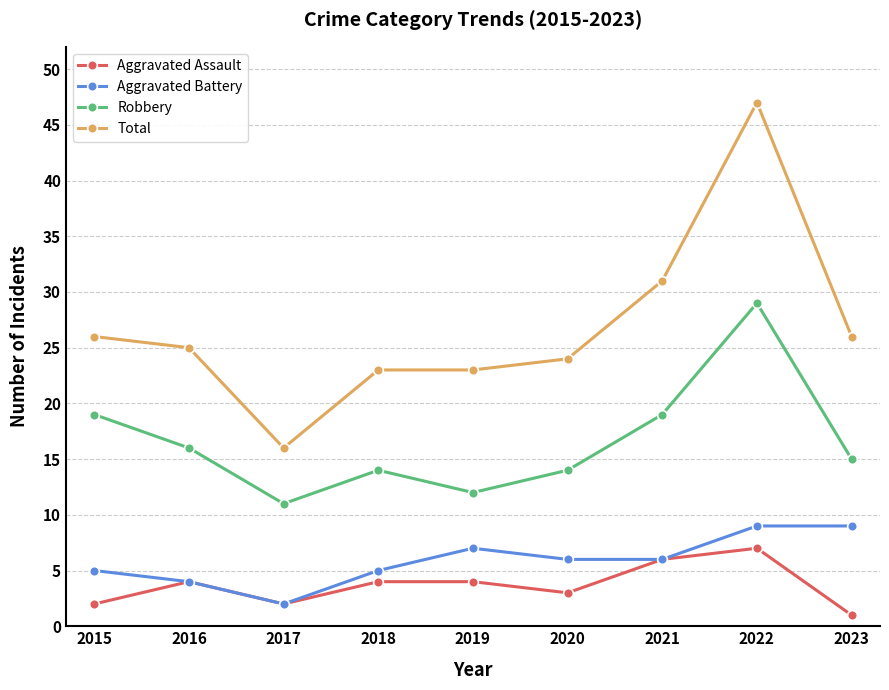

Where is the first local maximum for Aggravated Assault?

2016